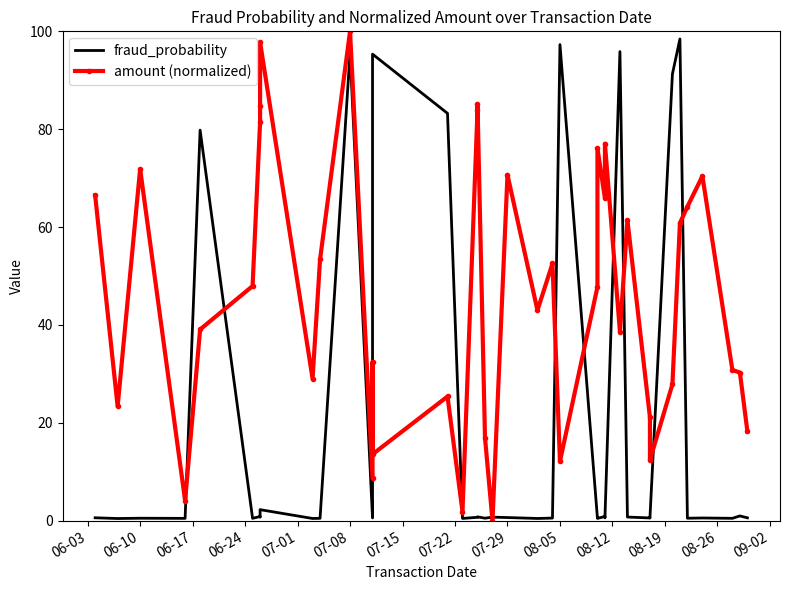

What is the highest value of the amount (normalized) series?

100.0